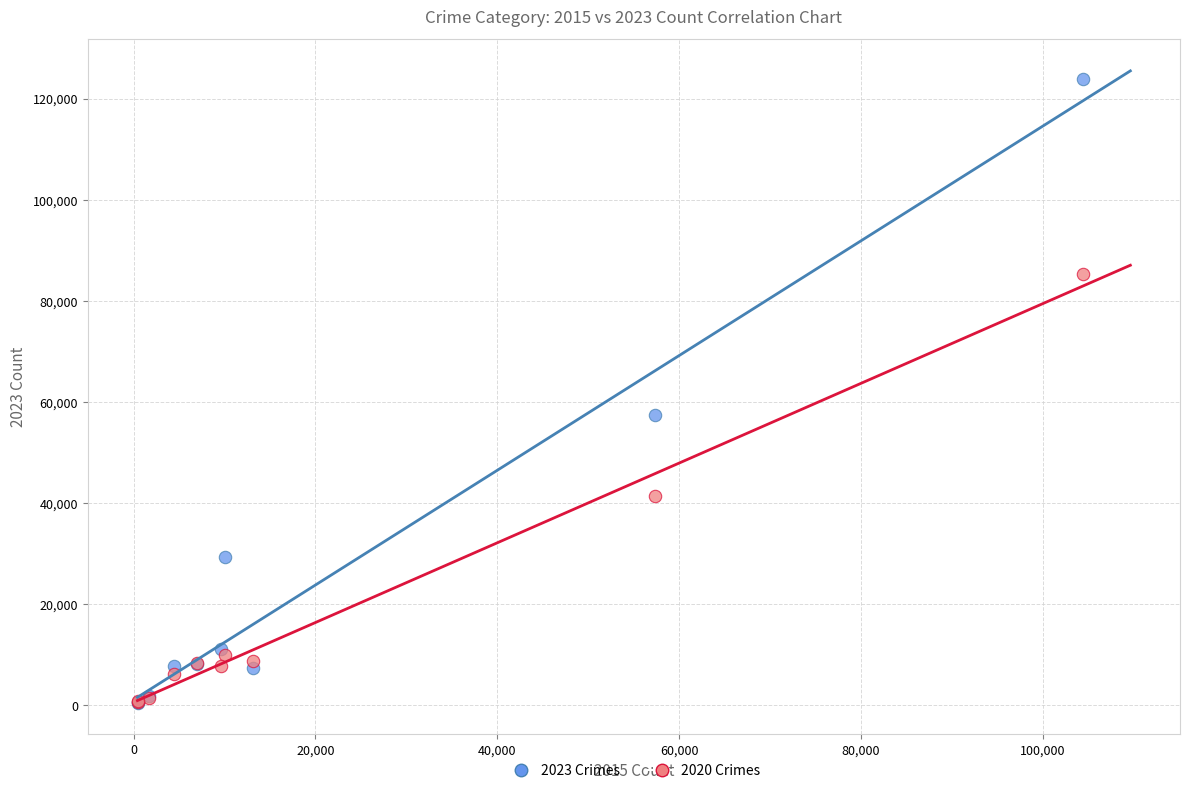

Which series has the widest spread of Y values?

2023 Crimes